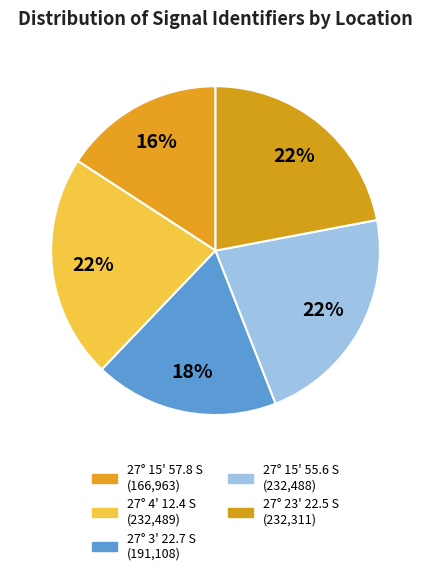

Is there any slice that represents more than half of the pie?

No